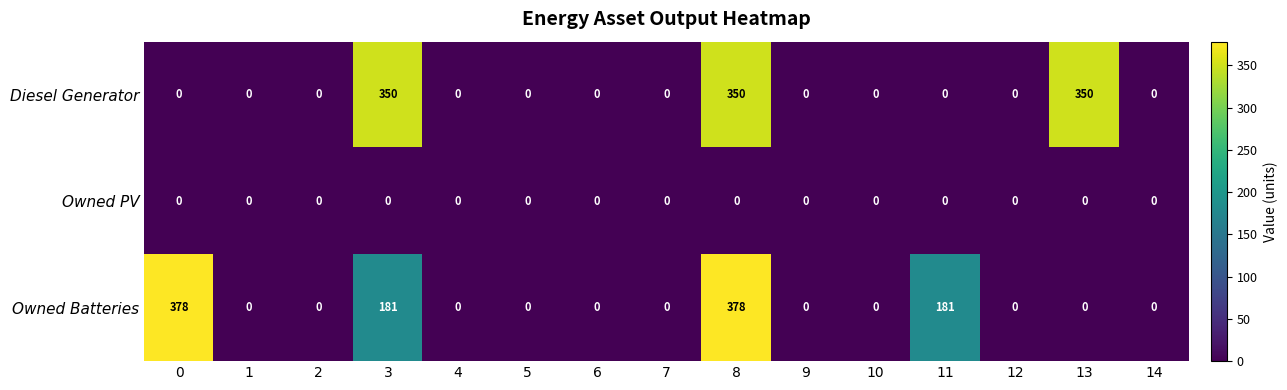

Which series changed the most between 0 and 4?

Owned Batteries